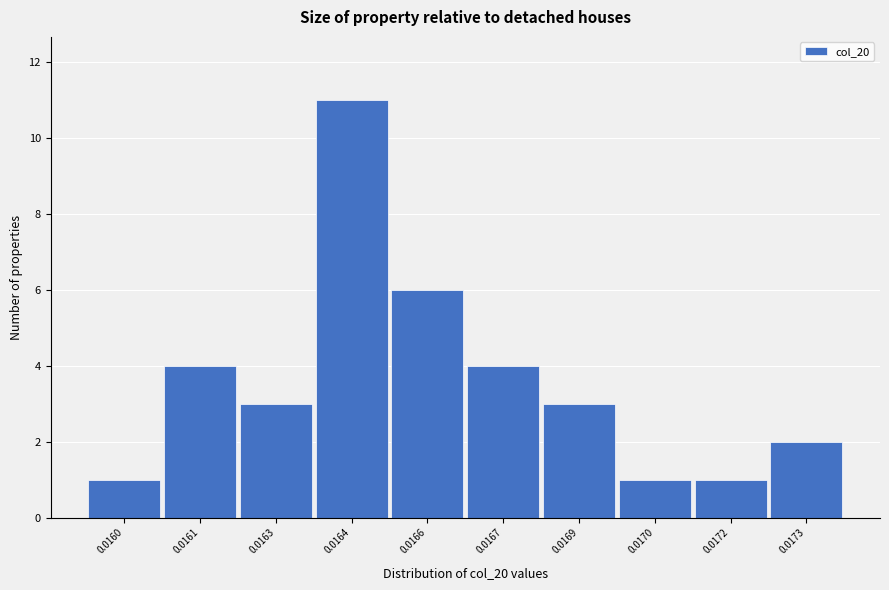

Reading right to left, what are all the values shown in this chart?

0.0173=2	0.0172=1	0.0170=1	0.0169=3	0.0167=4	0.0166=6	0.0164=11	0.0163=3	0.0161=4	0.0160=1